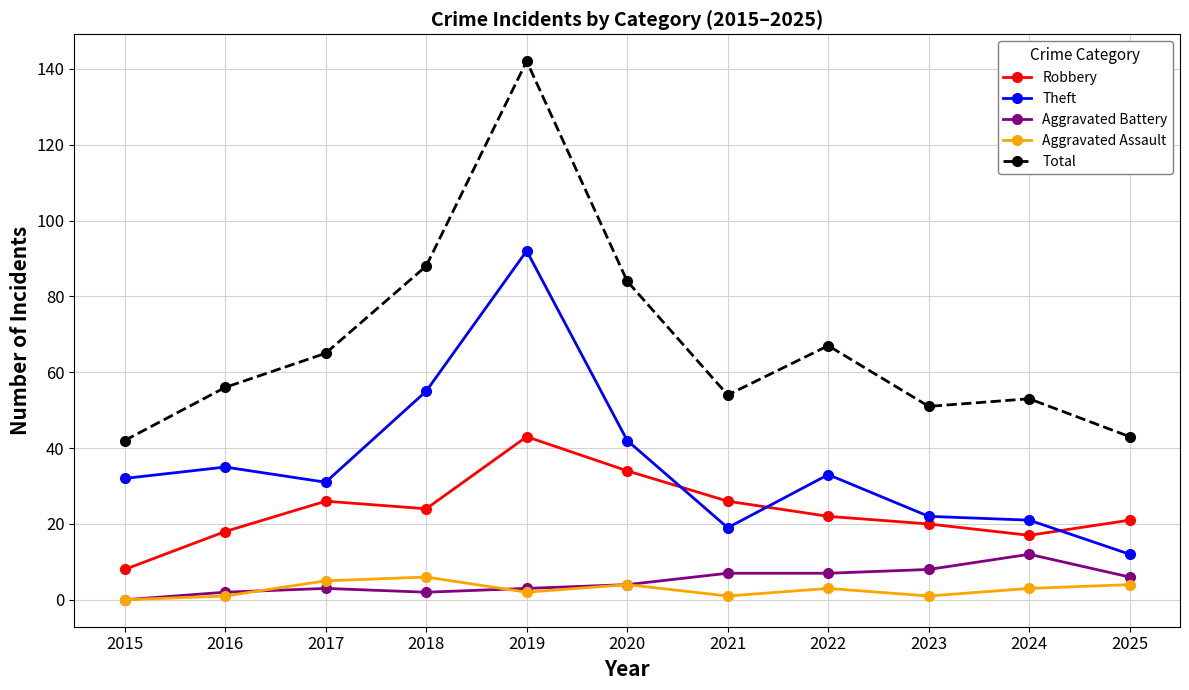

Which category has the highest value in the Robbery series?

2019